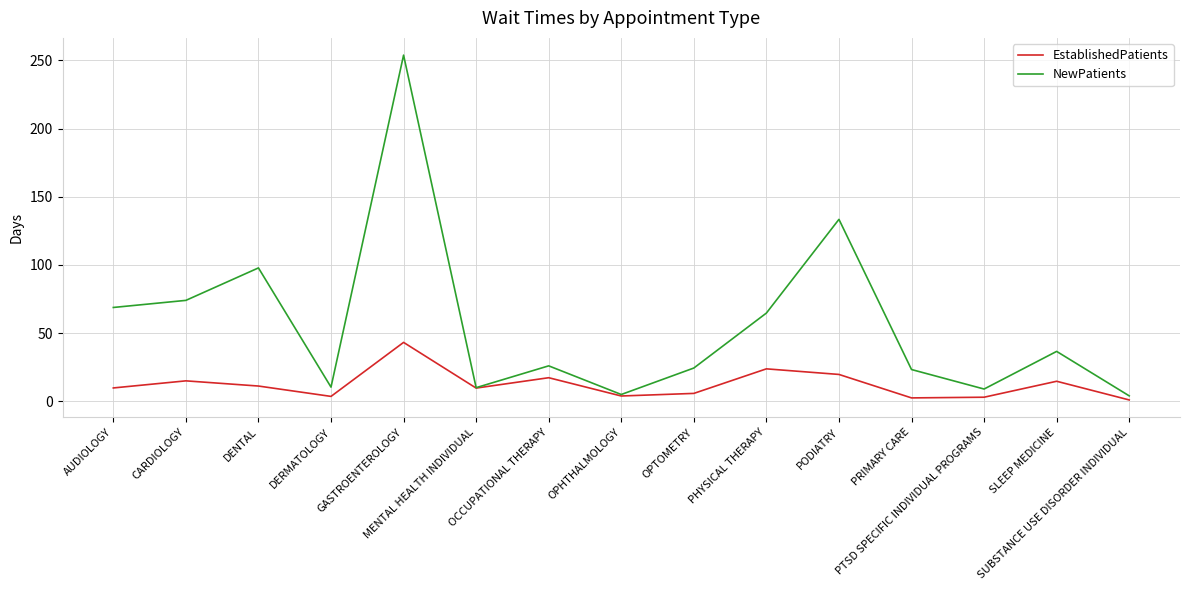

Which series has the largest range (max minus min)?

NewPatients